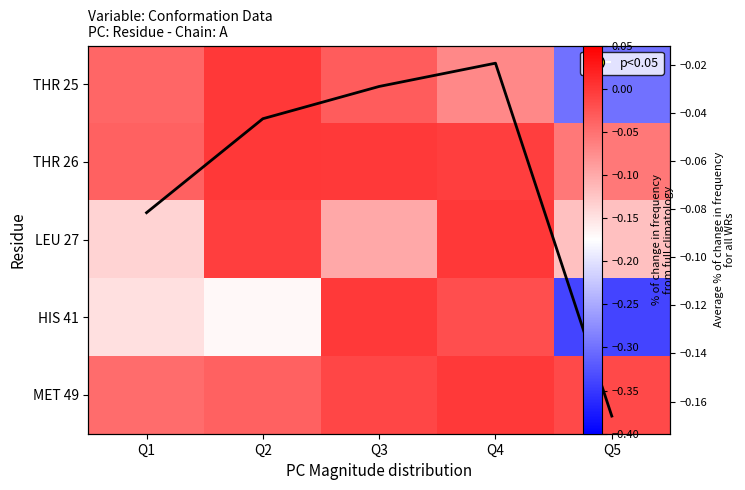

How many categories are shown in the chart?

5